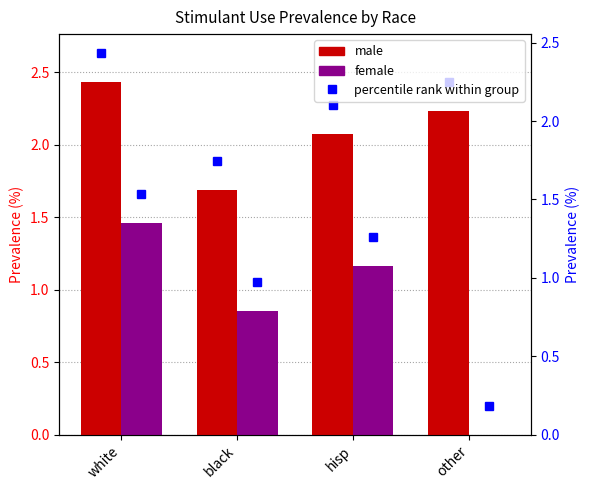

Reading right to left, list all the values displayed in this chart.

male: other=2.2	hisp=2.1	black=1.7	white=2.4
female: other=0.0	hisp=1.2	black=0.9	white=1.5